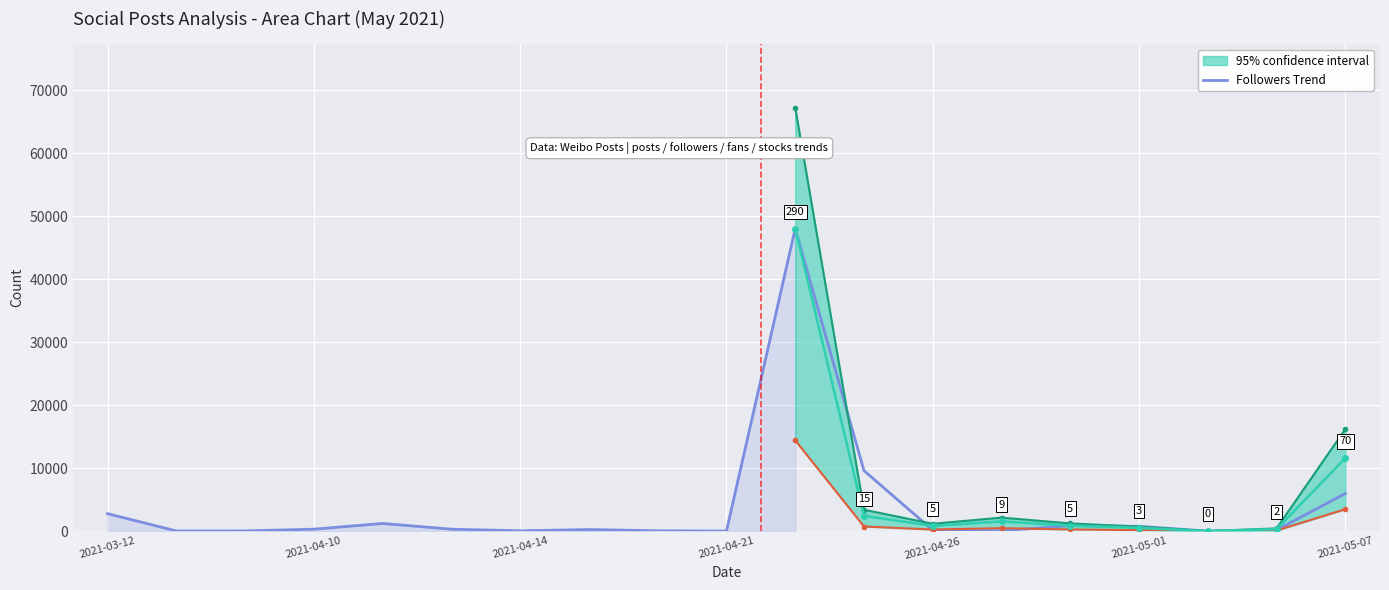

How many points are lower than both their immediate neighbors (excluding endpoints)?

5